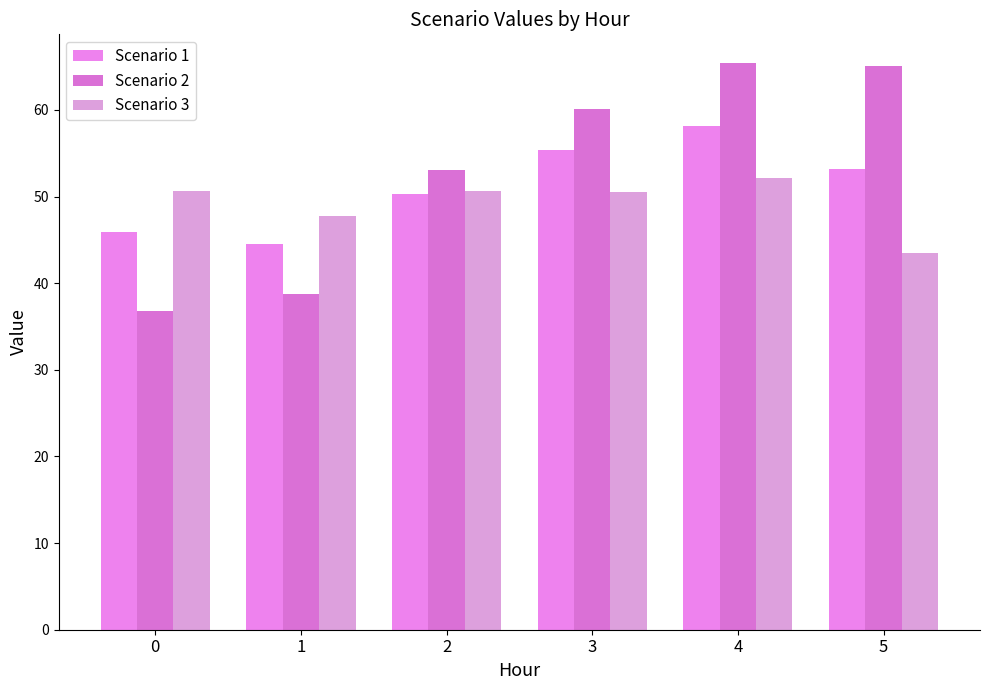

How many groups of bars are there?

6